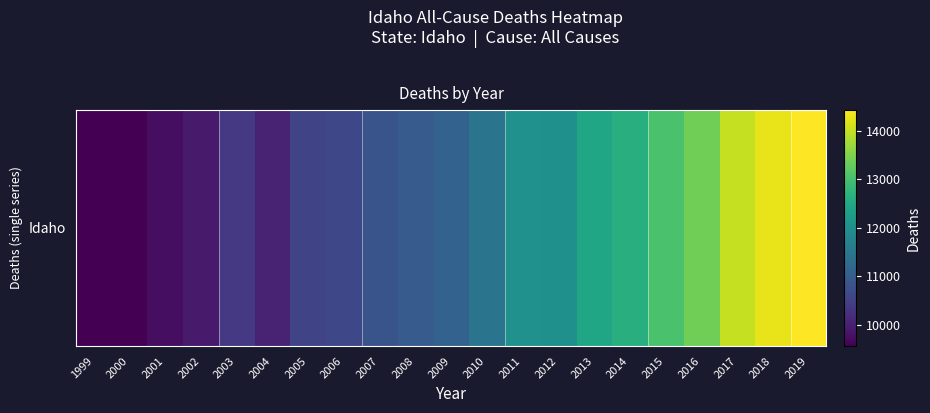

Which category has the lowest value across all series?

2000